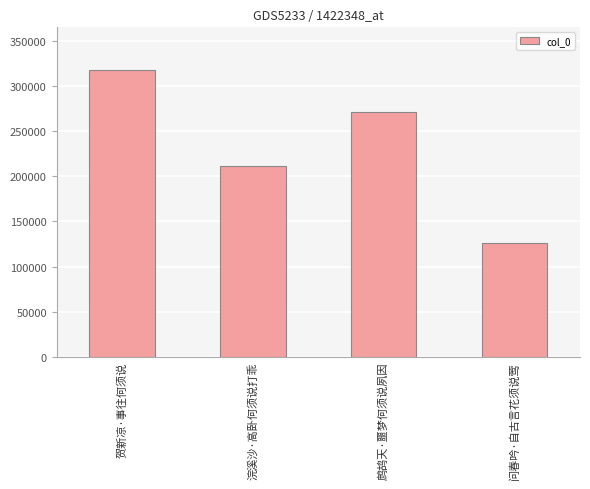

What is the ratio of the value at 问春吟·自古言花须说莺 to the value at 浣溪沙·高卧何须说打乖?

0.6